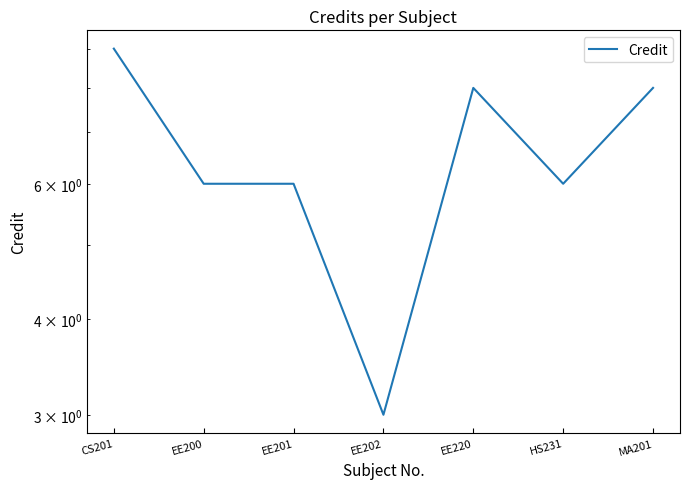

What is the difference between the values at EE200 and EE202?

3